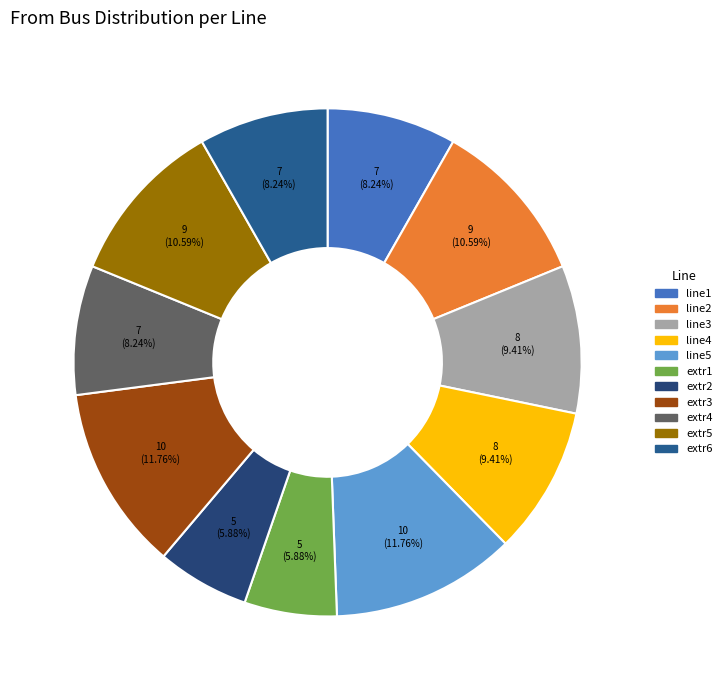

Does line2 represent more than half of the total?

No